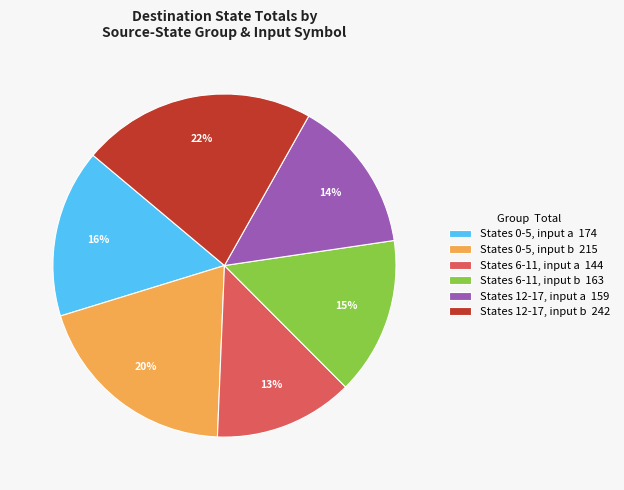

To the nearest percent, what is the combined percentage of States 0-5, input a 174 and States 12-17, input a 159?

30%